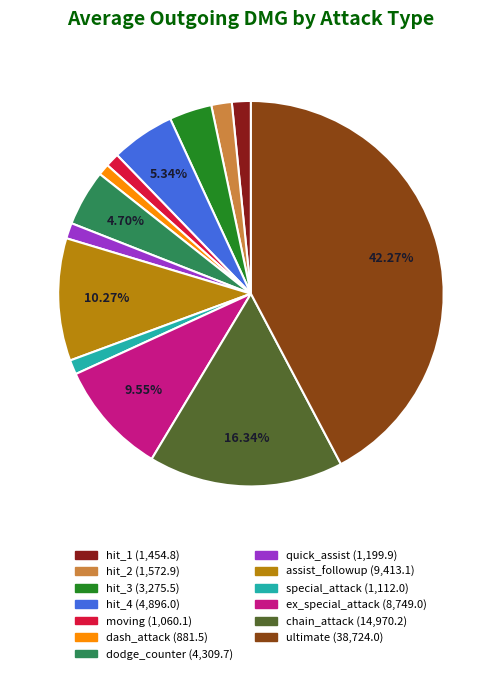

What percentage is the hit_2 slice, to the nearest percent?

2%